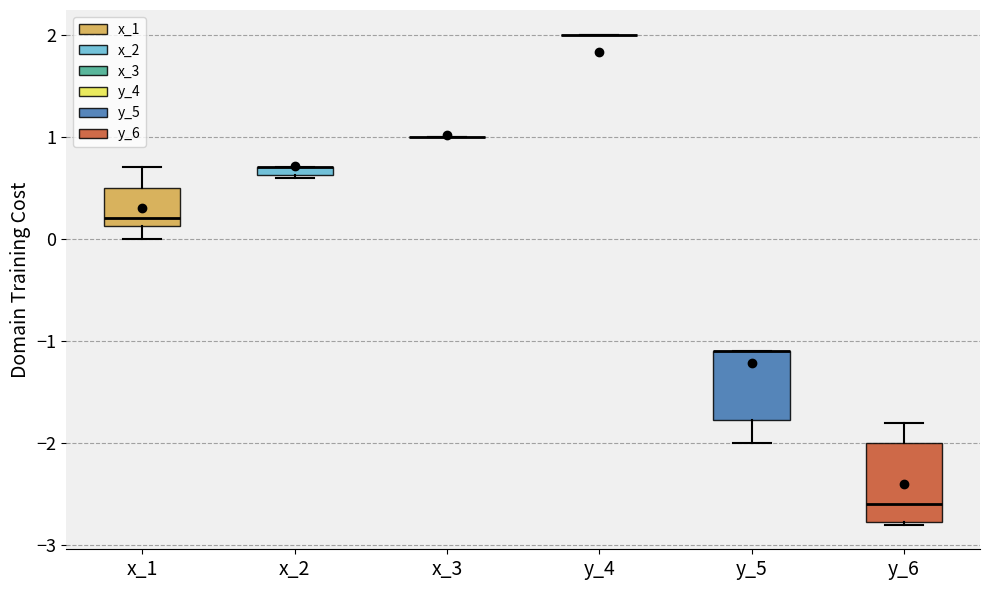

Where is the upper edge of the box for x_2 on the y-axis? The values are not printed on the chart, so give them approximately, as read against the axis.

0.7